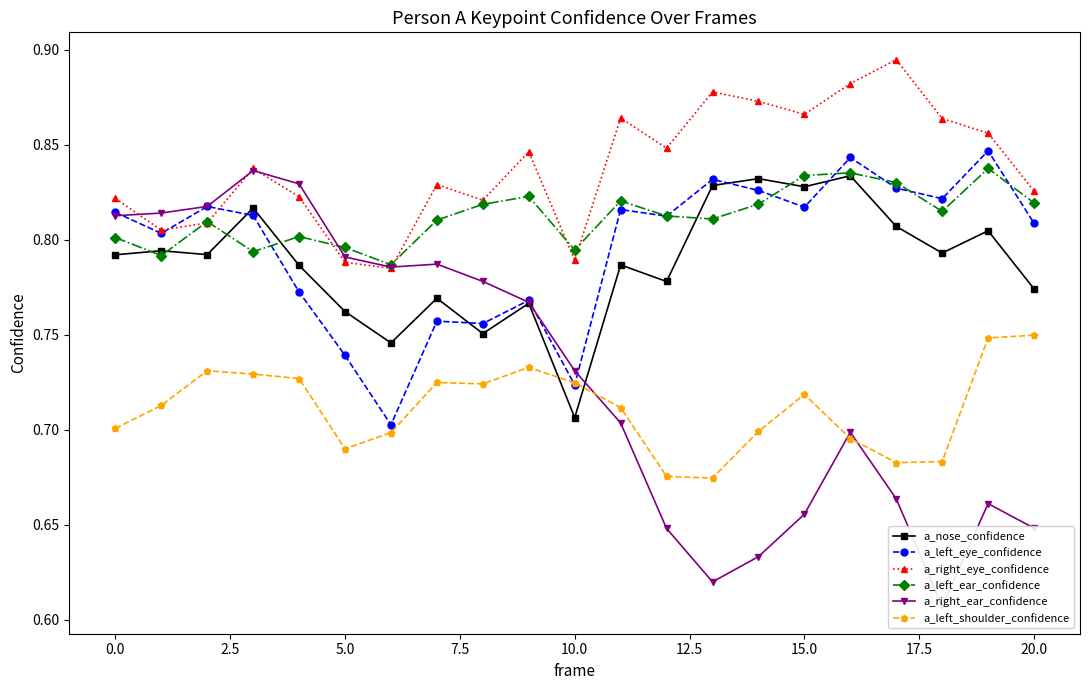

In a_right_eye_confidence, how many points are higher than both neighbors (excluding endpoints)?

6